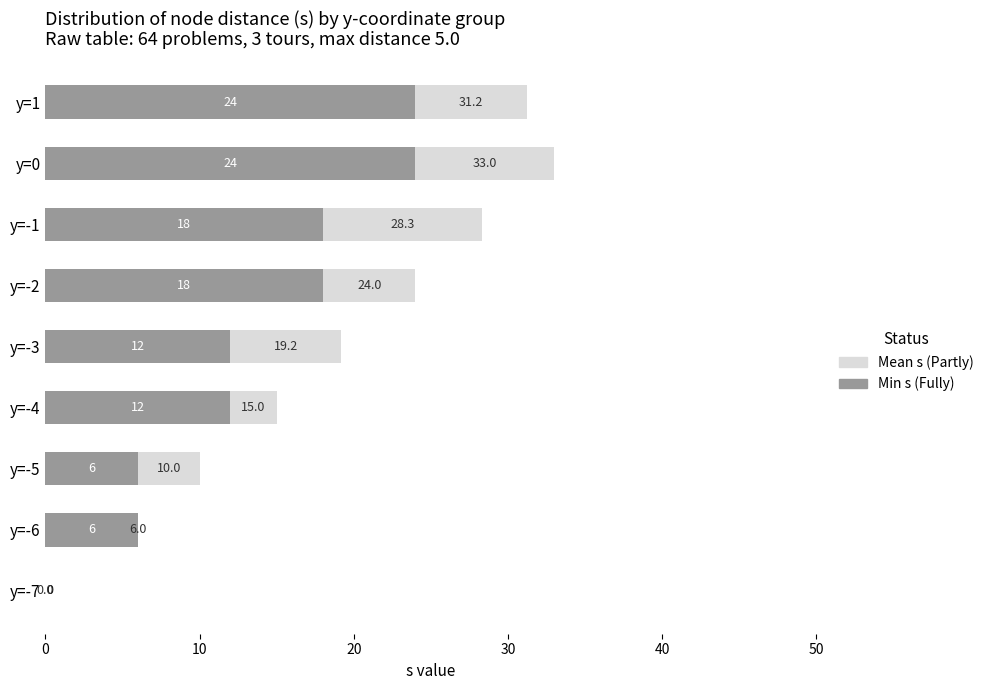

At which category is the sum across all series the highest?

y=0